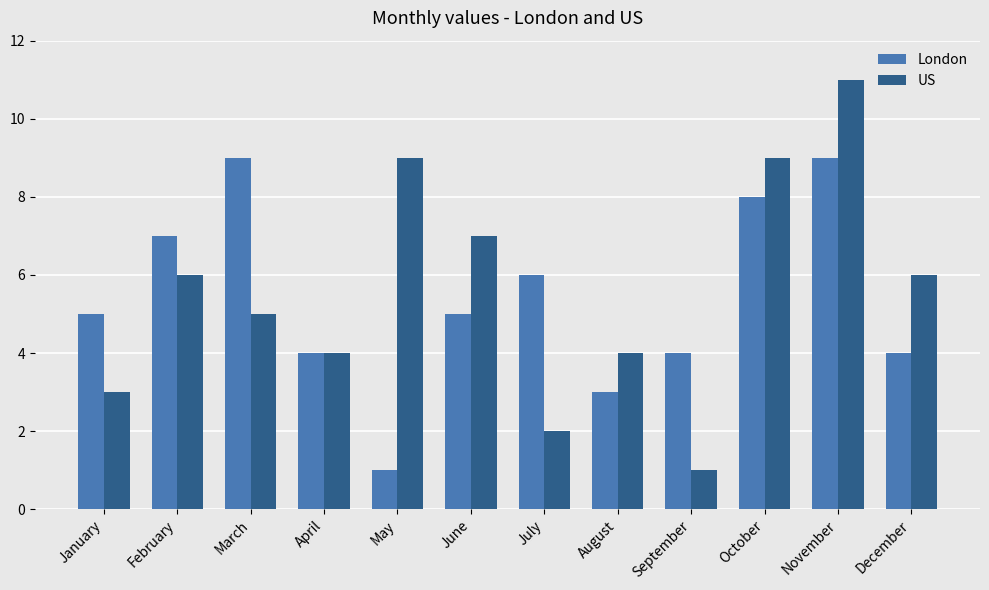

What is the sum of all London values?

65